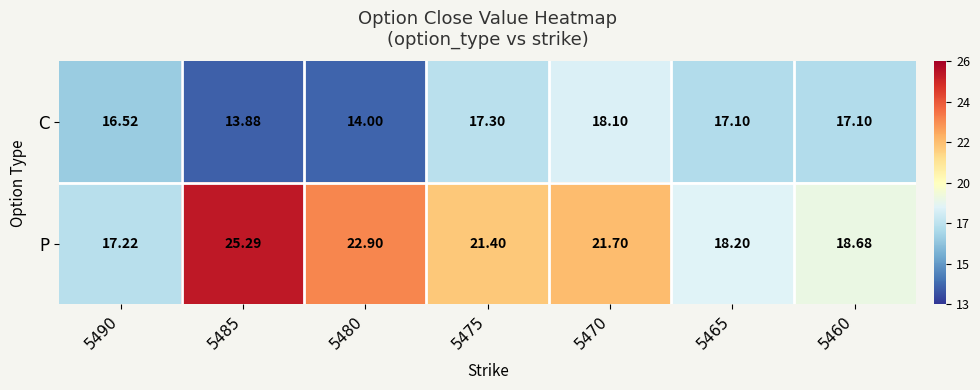

Rank the series by their average value, from highest to lowest.

P, C